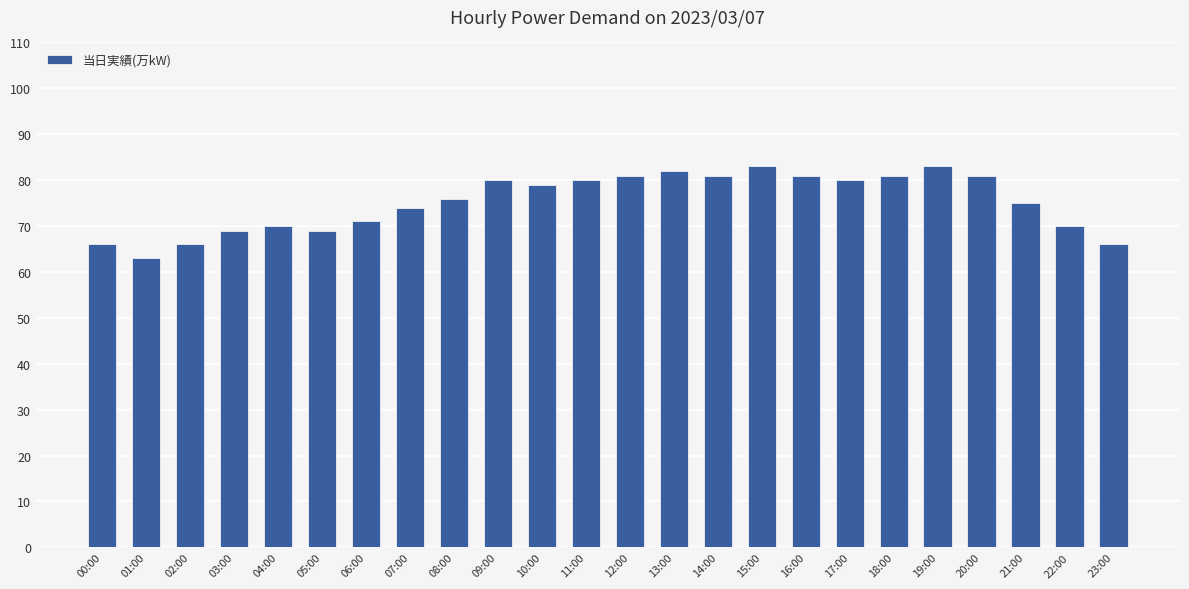

What value does the data have at 15:00, to the nearest 5?

85